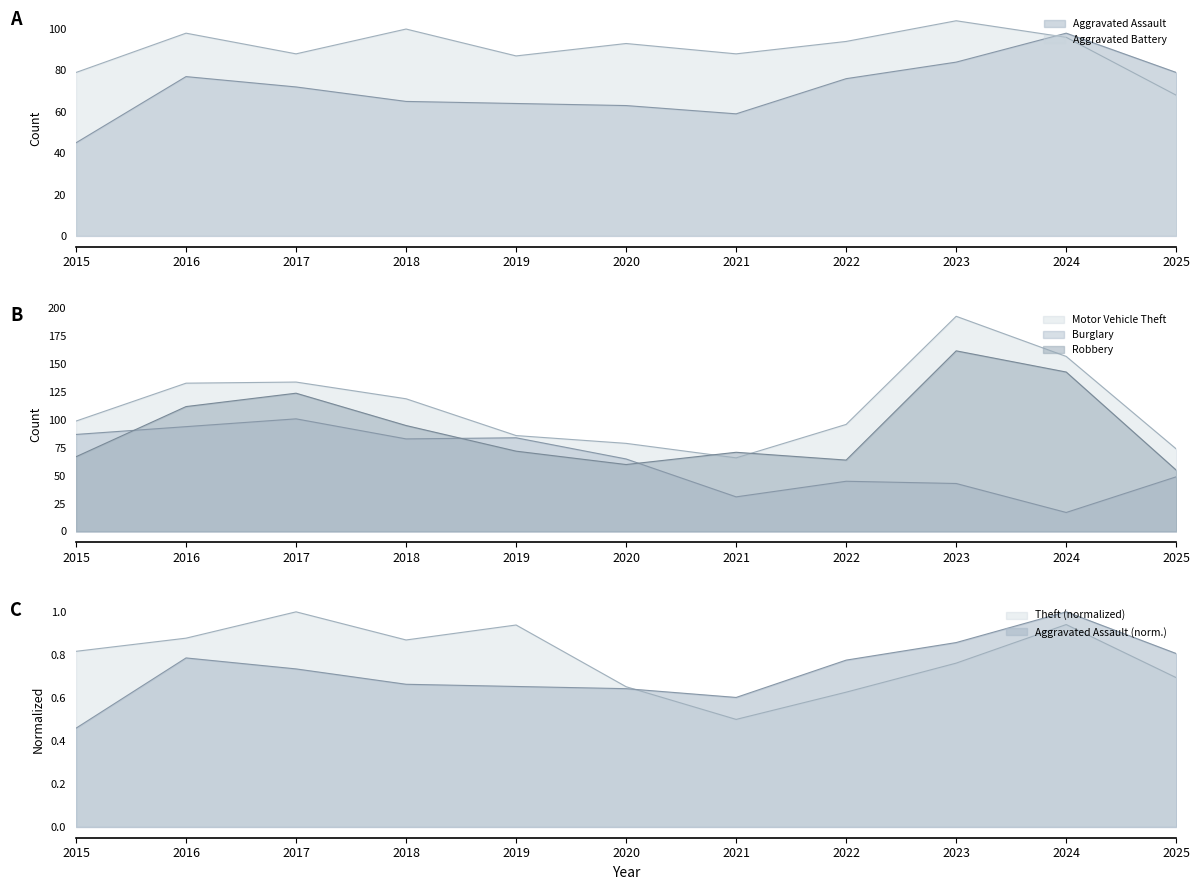

Reading left to right, extract all data points from this chart.

Aggravated Assault: 2015=45.0	2016=77.0	2017=72.0	2018=65.0	2019=64.0	2020=63.0	2021=59.0	2022=76.0	2023=84.0	2024=98.0	2025=79.0
Aggravated Battery: 2015=79.0	2016=98.0	2017=88.0	2018=100.0	2019=87.0	2020=93.0	2021=88.0	2022=94.0	2023=104.0	2024=96.0	2025=68.0
Robbery: 2015=67.0	2016=112.0	2017=124.0	2018=95.0	2019=72.0	2020=60.0	2021=71.0	2022=64.0	2023=162.0	2024=143.0	2025=55.0
Burglary: 2015=87.0	2016=94.0	2017=101.0	2018=83.0	2019=84.0	2020=65.0	2021=31.0	2022=45.0	2023=43.0	2024=17.0	2025=49.0
Motor Vehicle Theft: 2015=99.0	2016=133.0	2017=134.0	2018=119.0	2019=86.0	2020=79.0	2021=66.0	2022=96.0	2023=193.0	2024=157.0	2025=74.0
Theft: 2015=0.8	2016=0.9	2017=1.0	2018=0.9	2019=0.9	2020=0.7	2021=0.5	2022=0.6	2023=0.8	2024=0.9	2025=0.7